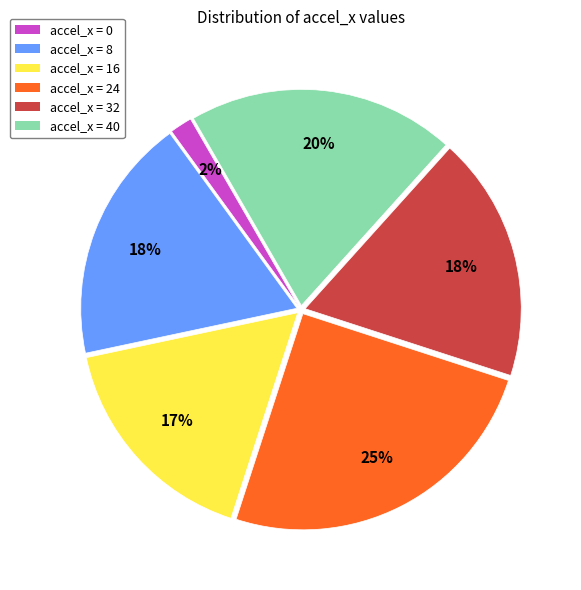

What is the smallest slice in the pie chart?

accel_x = 0